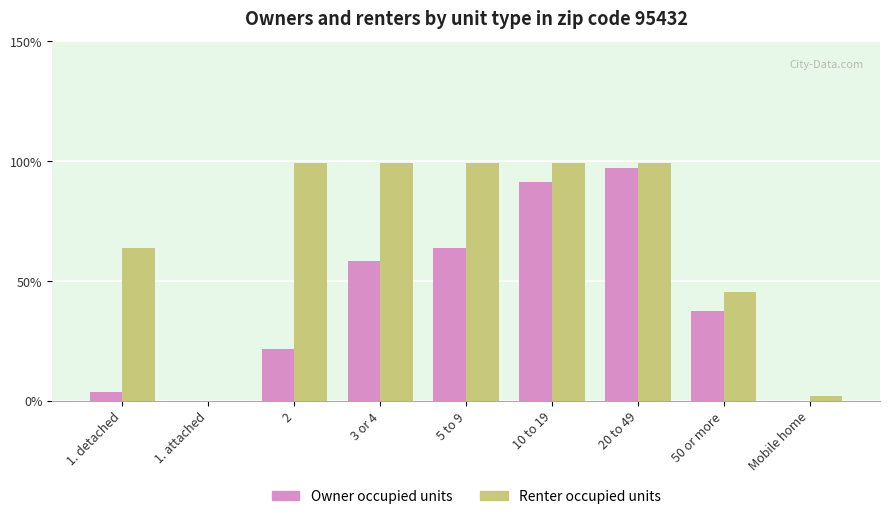

Between 10 to 19 and 50 or more, which series saw the biggest shift?

Owner occupied units